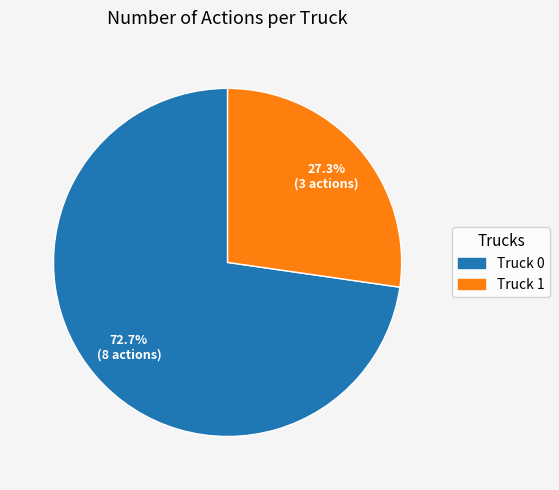

Which has a higher value, Truck 0 or Truck 1?

Truck 0